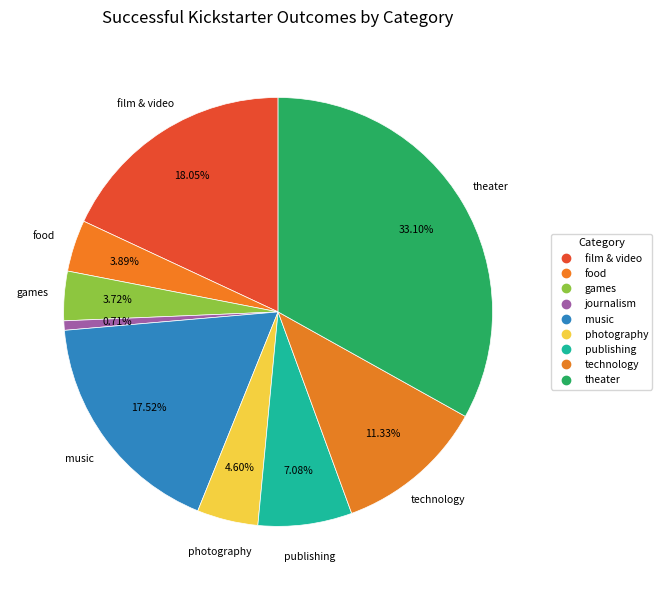

Approximately how many times larger is the value at music compared to journalism?

24.8